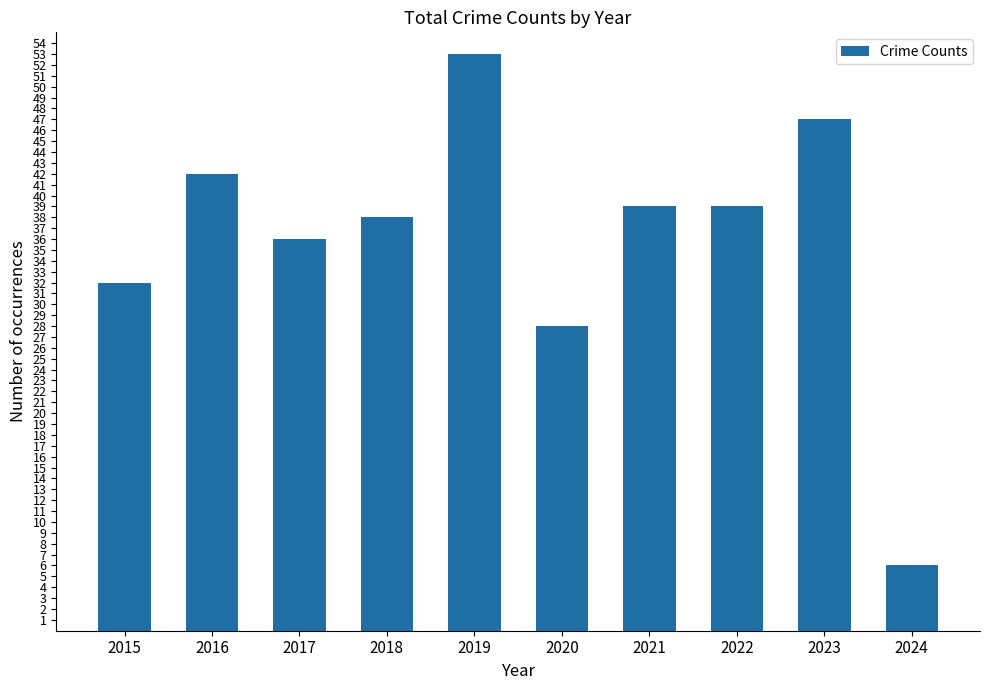

What is the difference between the values at 2015 and 2023?

15